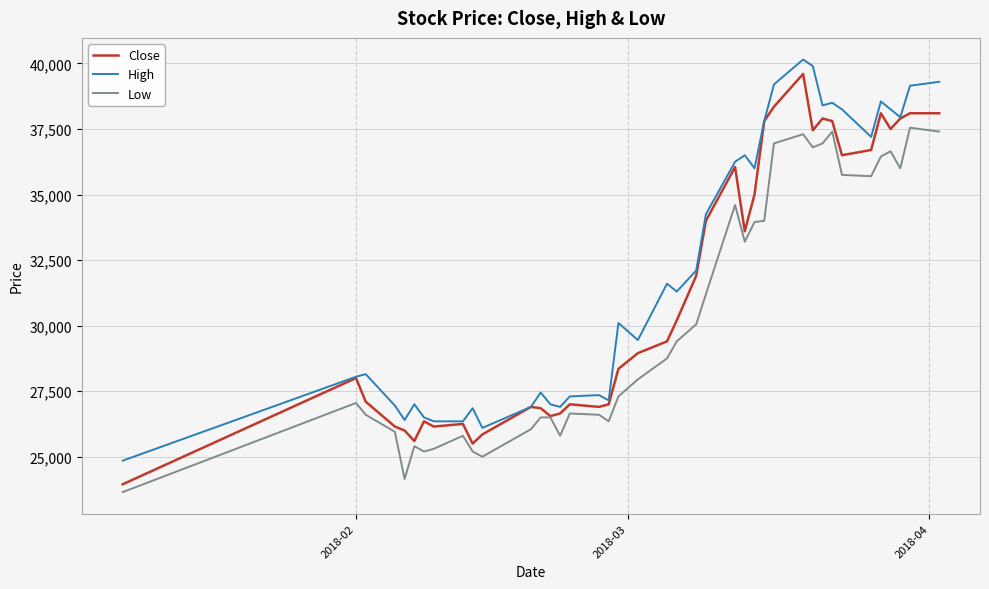

True or false: Low and High cross at least once.

False